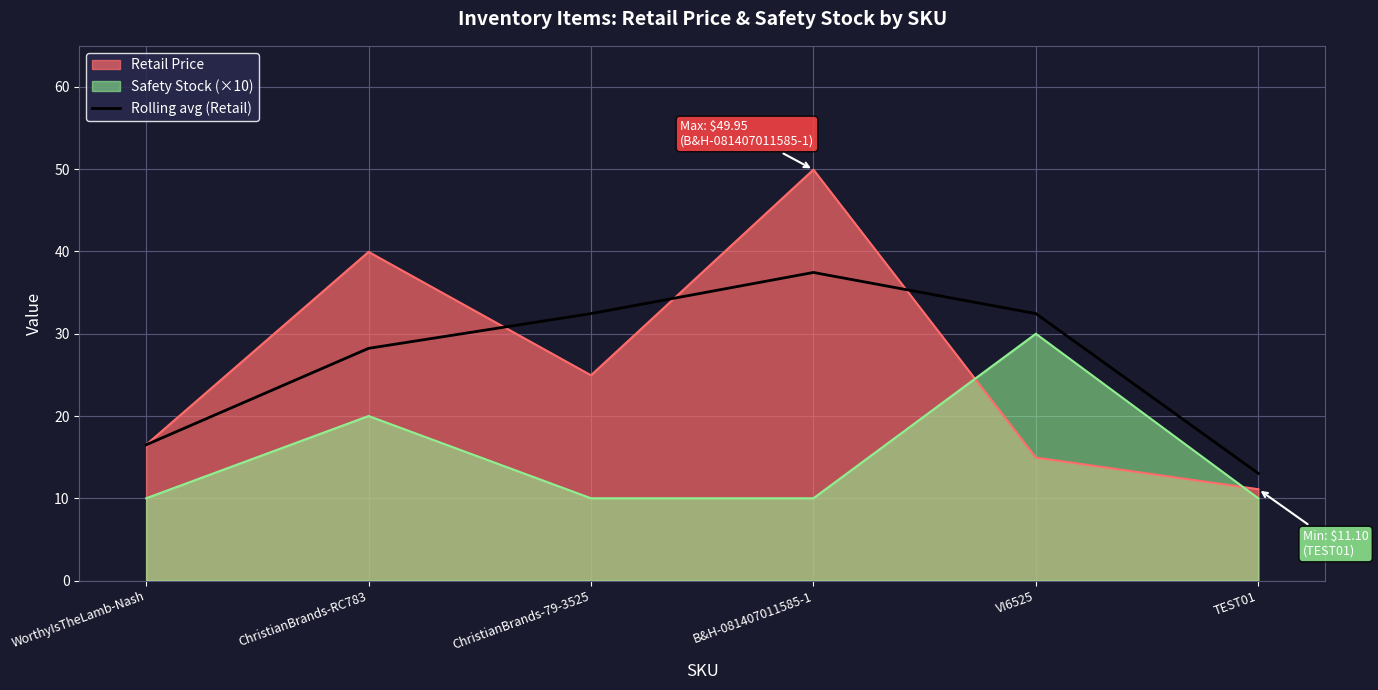

Is it true that the value at TEST01 is 18.6?

False